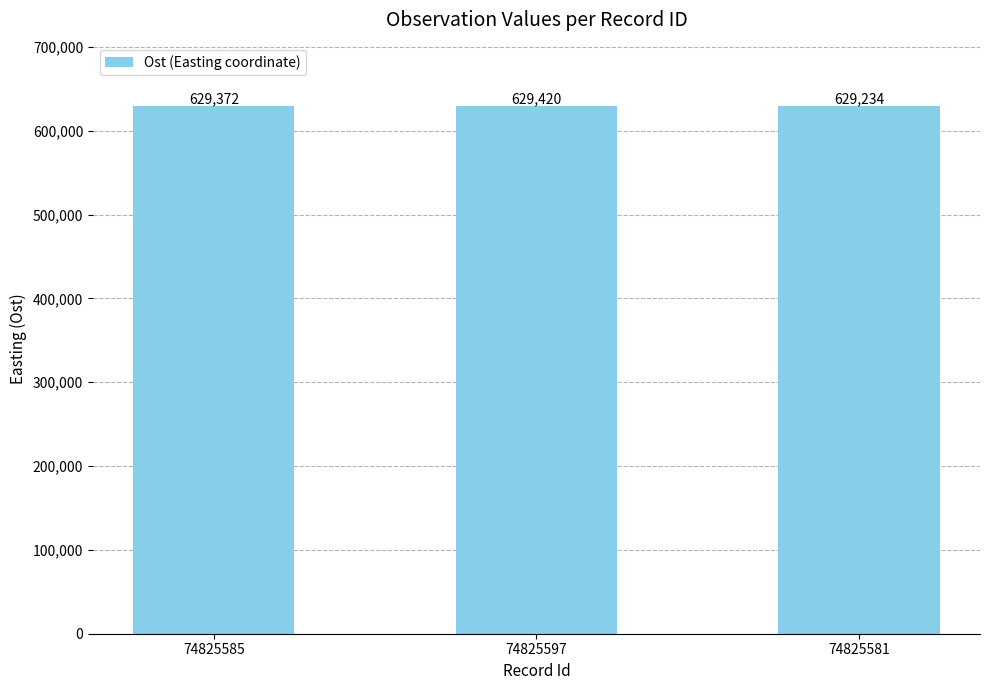

Reading left to right, what are all the values shown in this chart?

629372	629420	629234